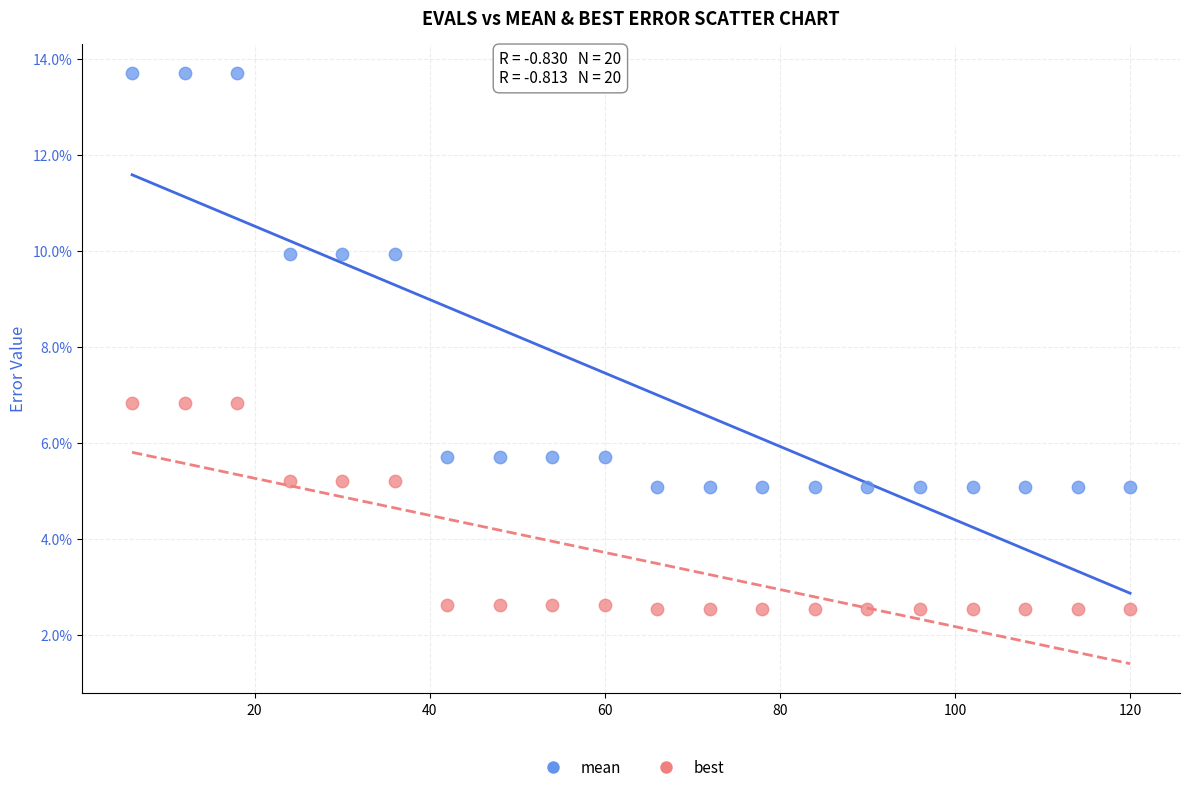

Which series has the widest spread of Y values?

mean